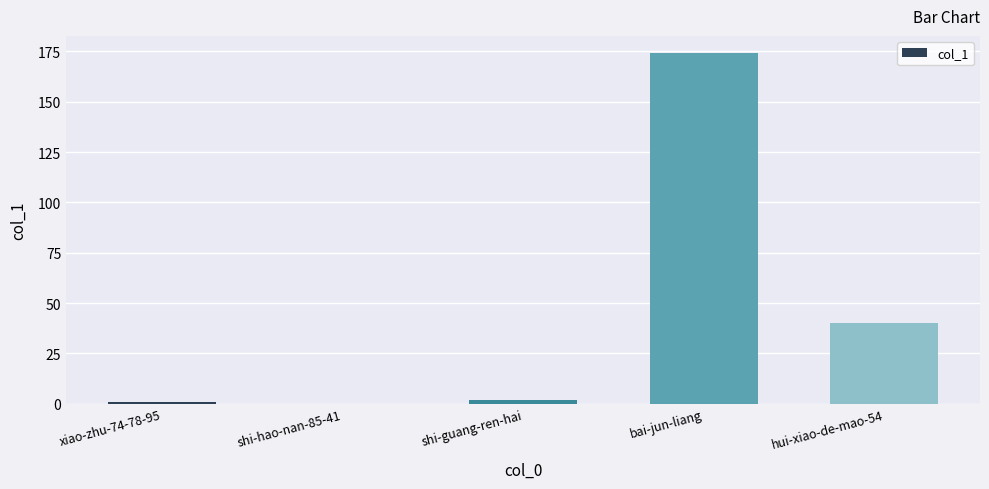

What value does the data have at bai-jun-liang?

174